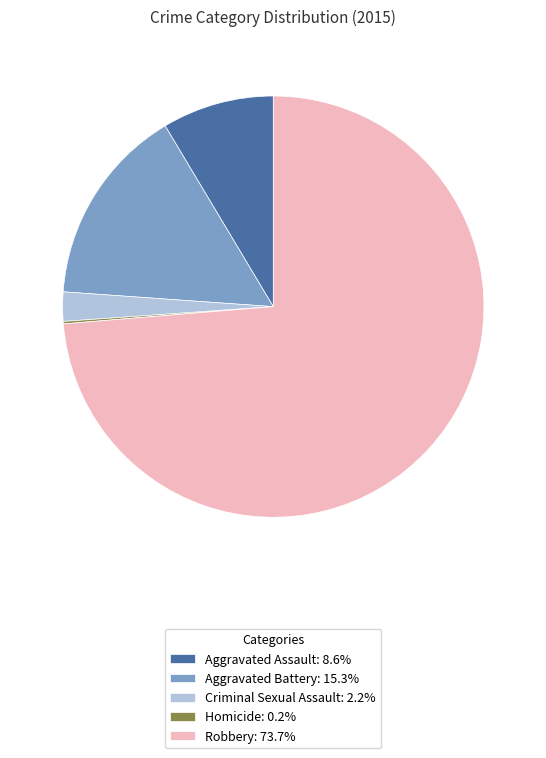

Is it true that Robbery is 74% of the pie?

True